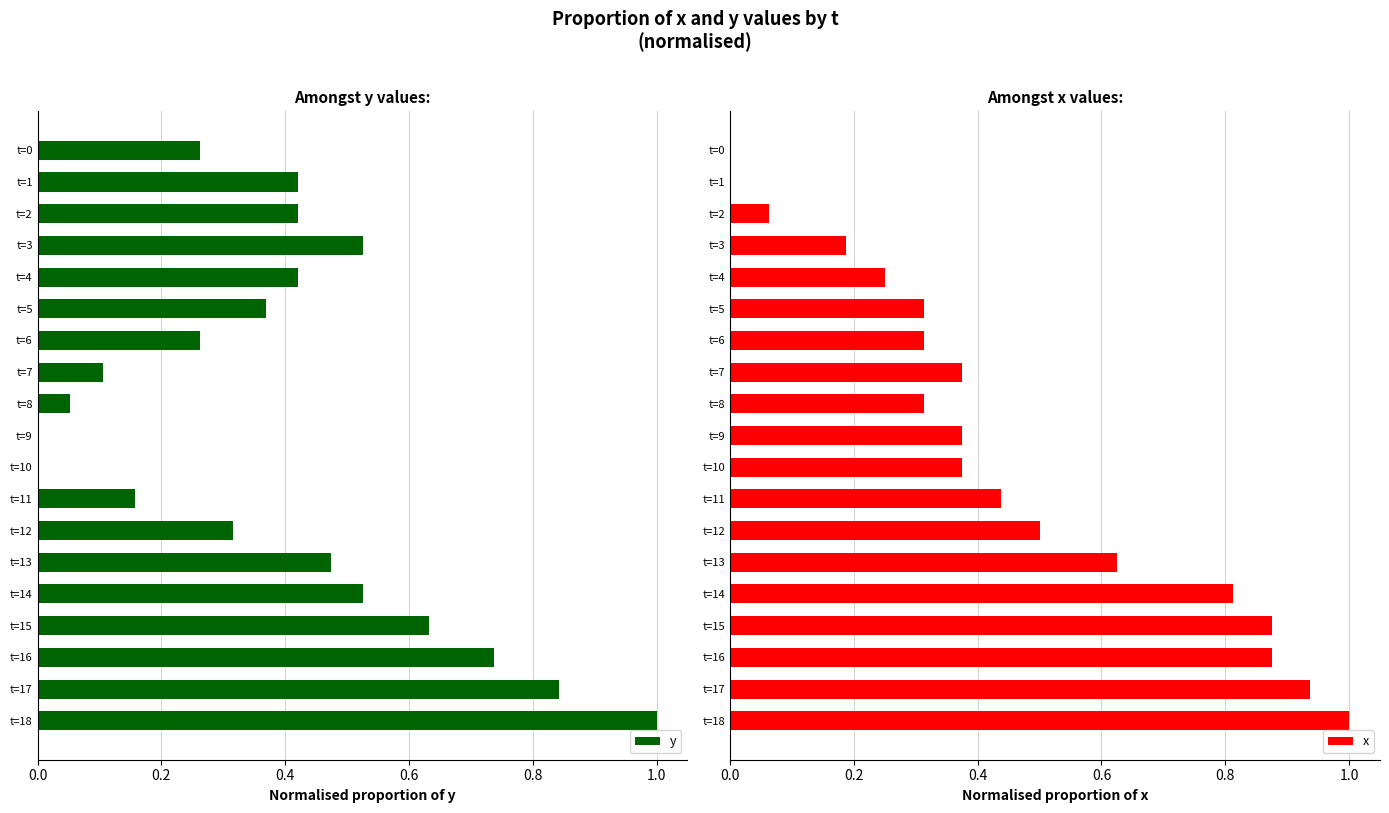

Reading left to right, what are all the values shown in this chart?

y: 0.3	0.4	0.4	0.5	0.4	0.4	0.3	0.1	0.1	0.0	0.0	0.2	0.3	0.5	0.5	0.6	0.7	0.8	1.0
x: 0.0	0.0	0.1	0.2	0.2	0.3	0.3	0.4	0.3	0.4	0.4	0.4	0.5	0.6	0.8	0.9	0.9	0.9	1.0